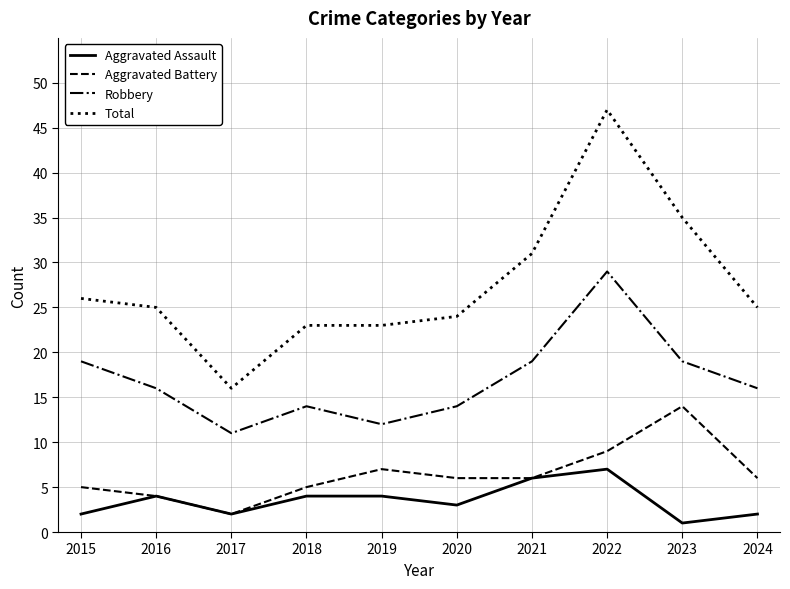

In Robbery, how many points are higher than both neighbors (excluding endpoints)?

2